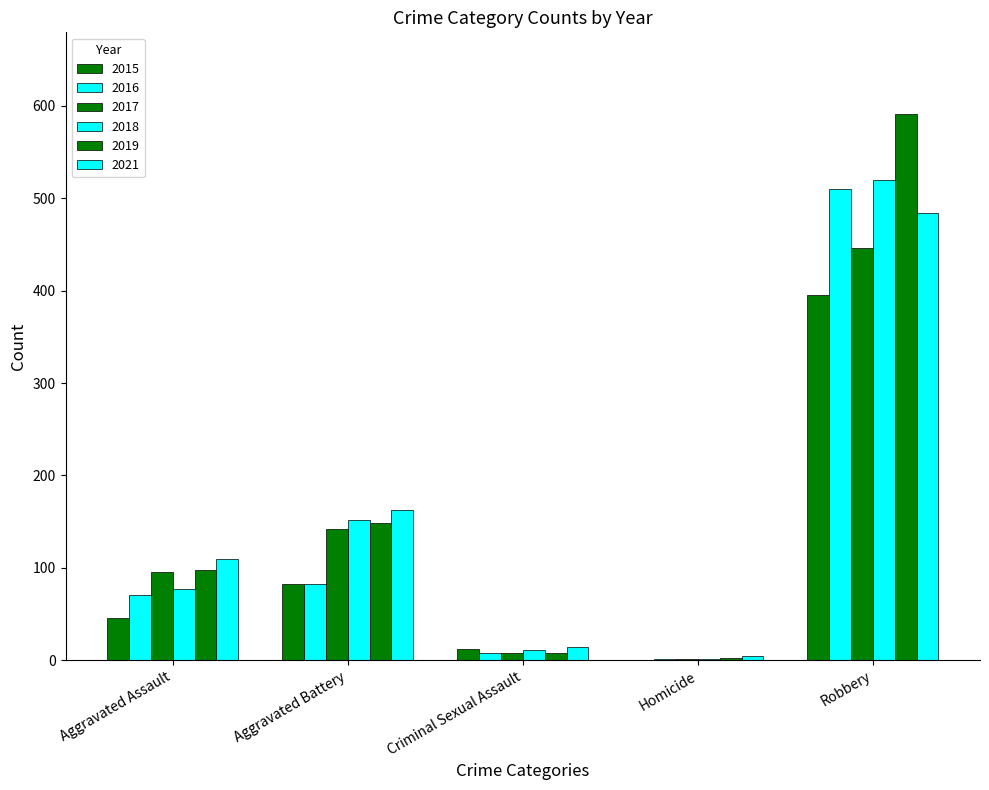

What is the total value across all series at Aggravated Battery?

769